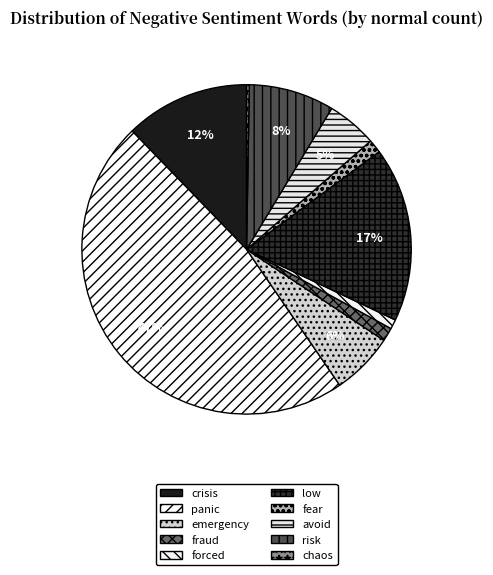

How many slices are in this pie chart?

10